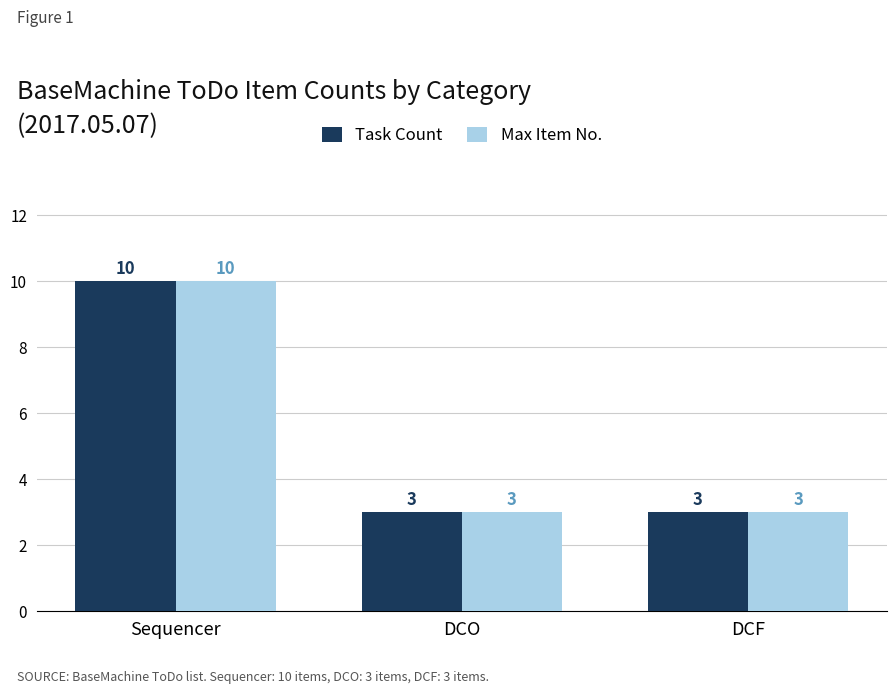

What is the label of the 3rd bar from the right?

Sequencer